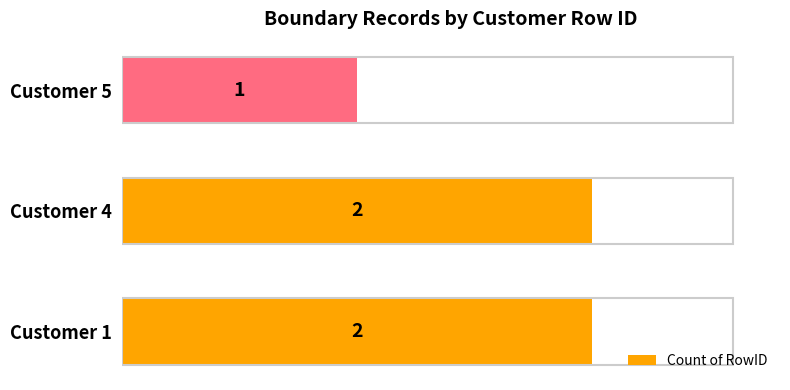

Which label corresponds to the smallest value in the chart?

Customer 5